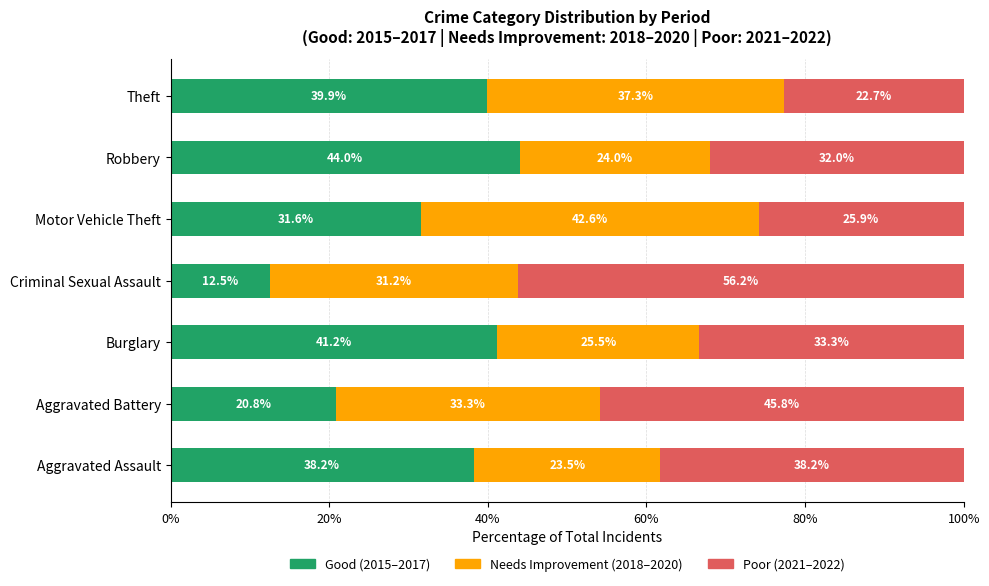

What are all the series names shown in the legend?

Good (2015–2017), Needs Improvement (2018–2020), Poor (2021–2022)